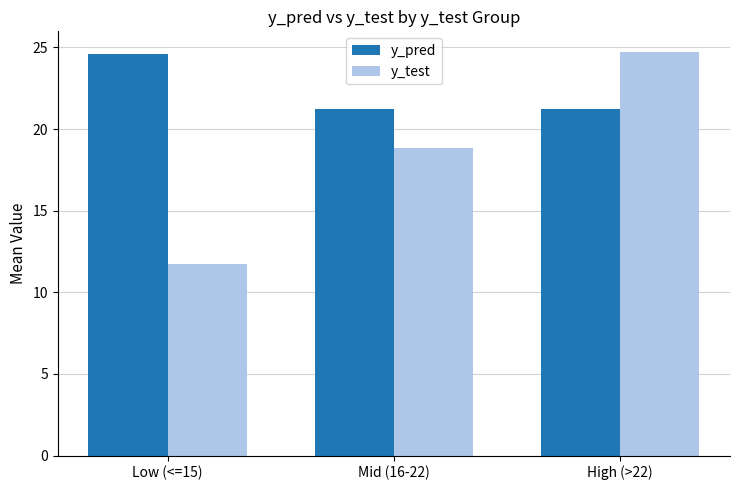

Where does the y_test series first go above 18?

Mid (16-22)